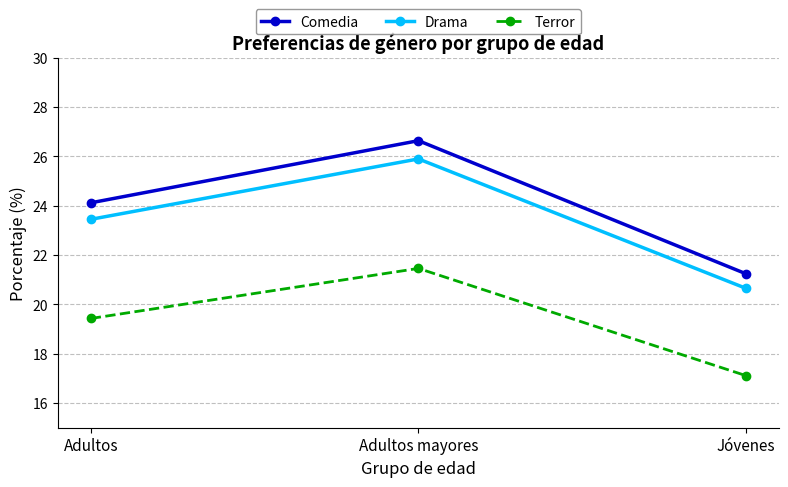

At which label does Comedia first exceed 24?

Adultos